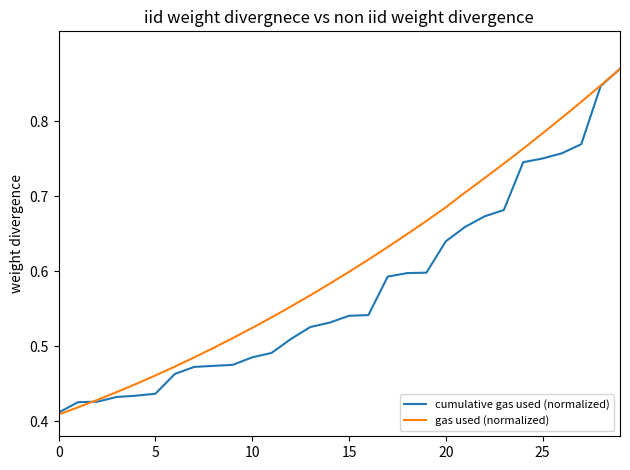

Which series has the largest total across all categories?

gas used (normalized)